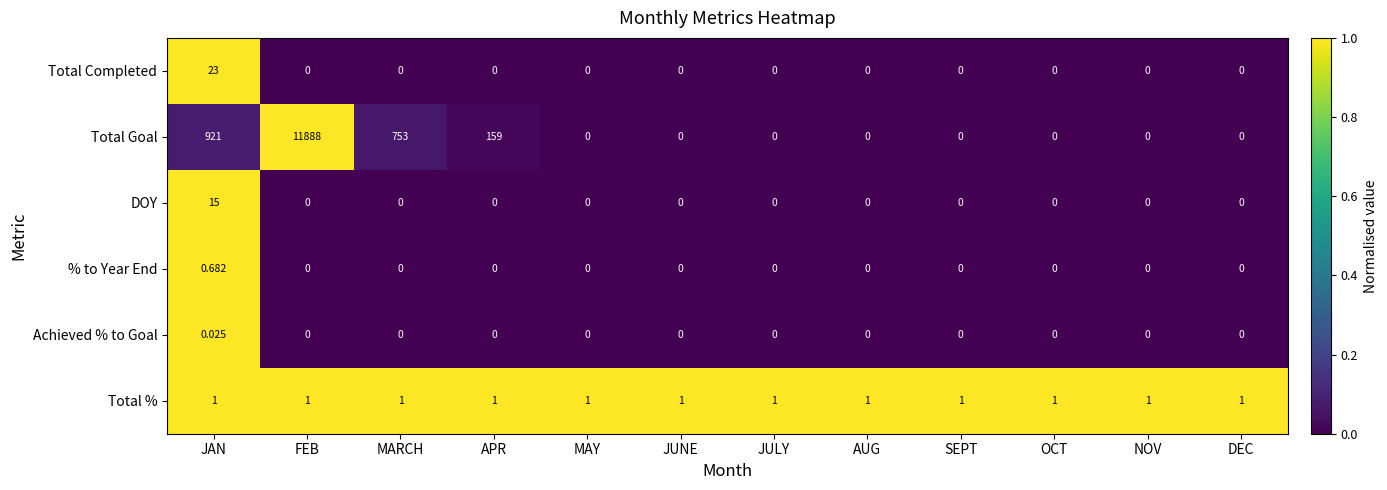

Count the number of categories in the chart.

12